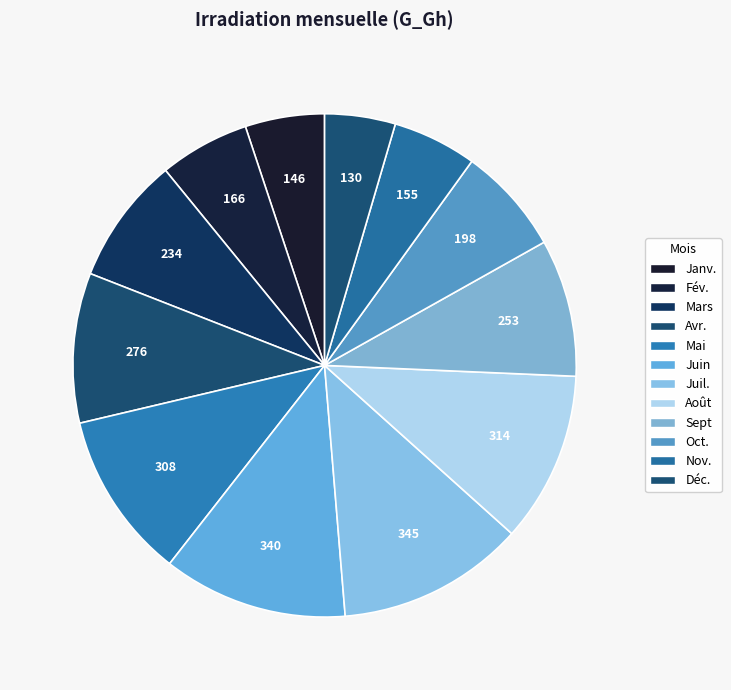

What percentage is the Août slice, to the nearest percent?

11%